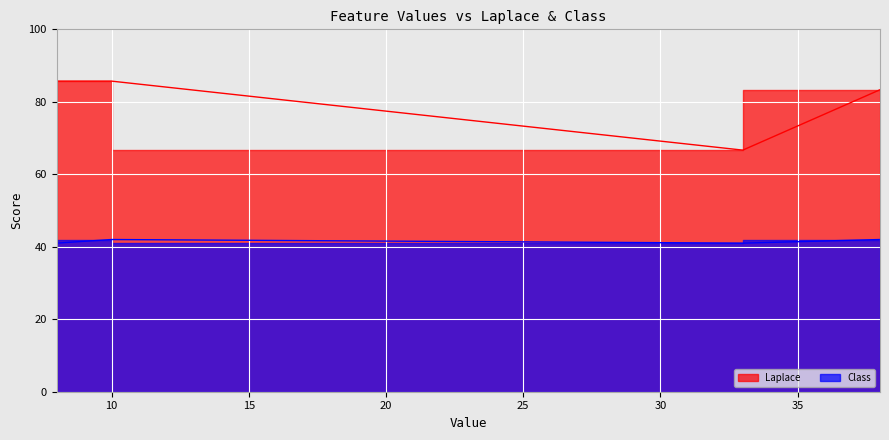

What is the sum of the values at Glucose (8) and Glucose (10)?

83